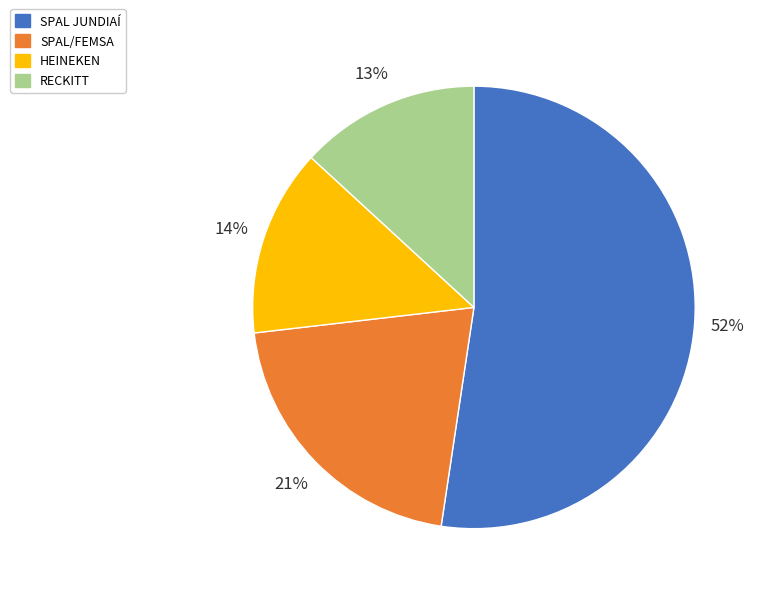

To the nearest percent, what portion does SPAL JUNDIAÍ represent?

52%